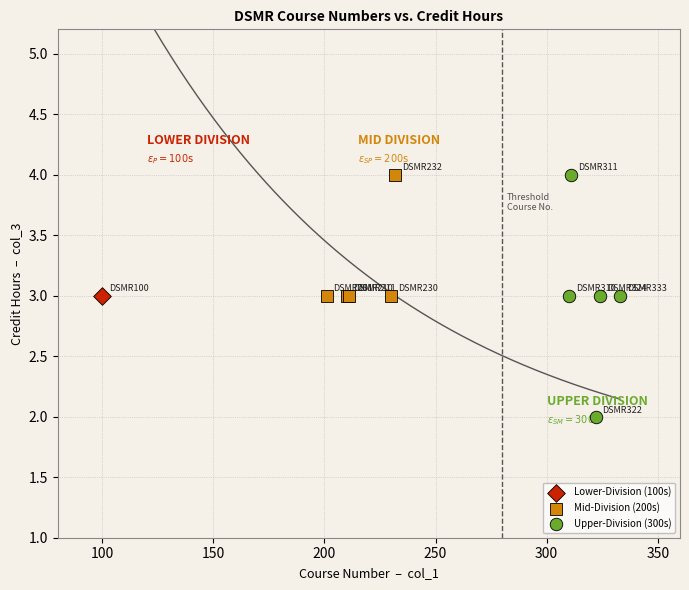

What are all the series names shown in the legend?

Lower-Division (100s), Mid-Division (200s), Upper-Division (300s)